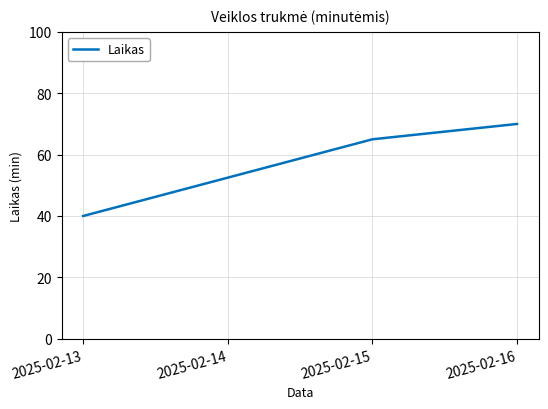

What is the sum of the values at 2025-02-15 and 2025-02-13?

105